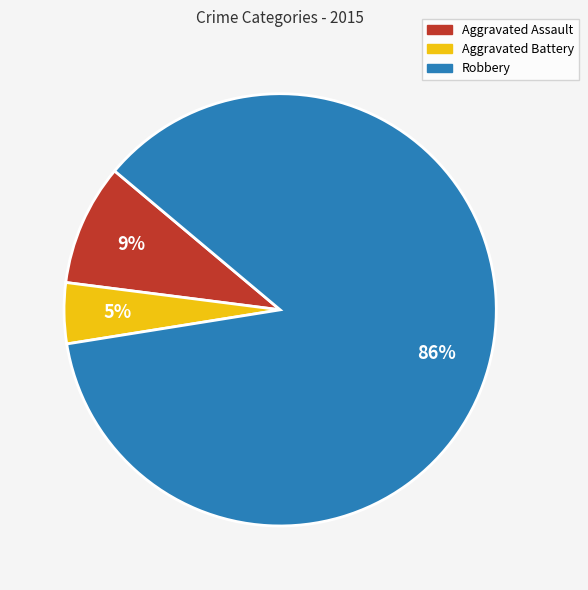

Is it true that Aggravated Battery is 5% of the pie?

True